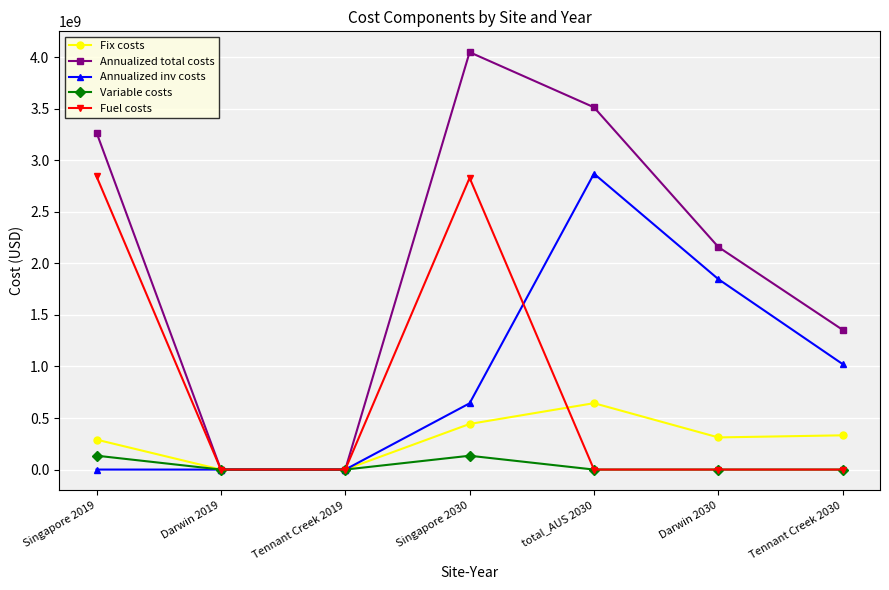

At which category is the sum across all series the highest?

Singapore 2030